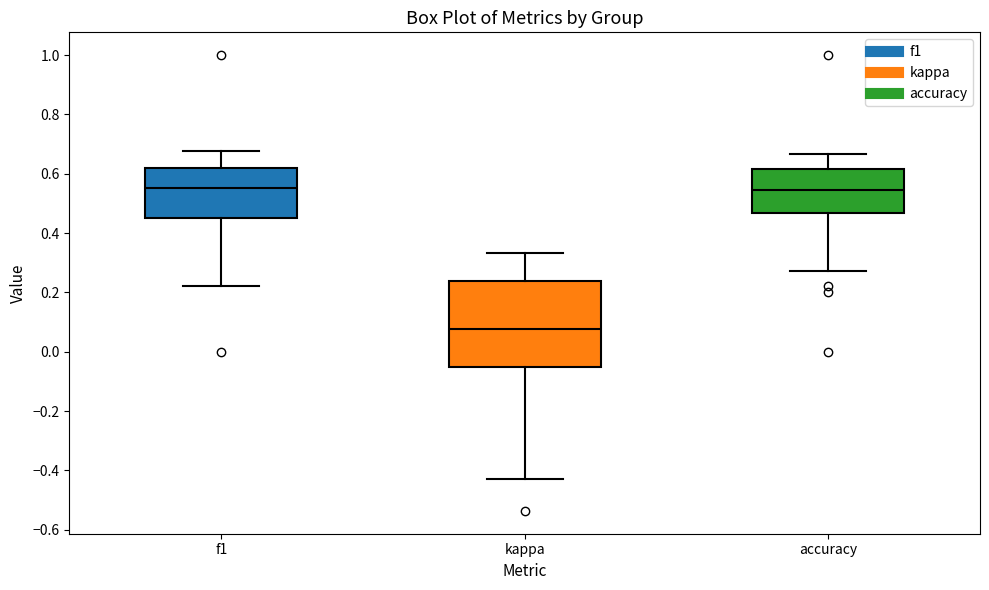

Comparing the boxes themselves (not the whiskers), which one is the tallest?

kappa